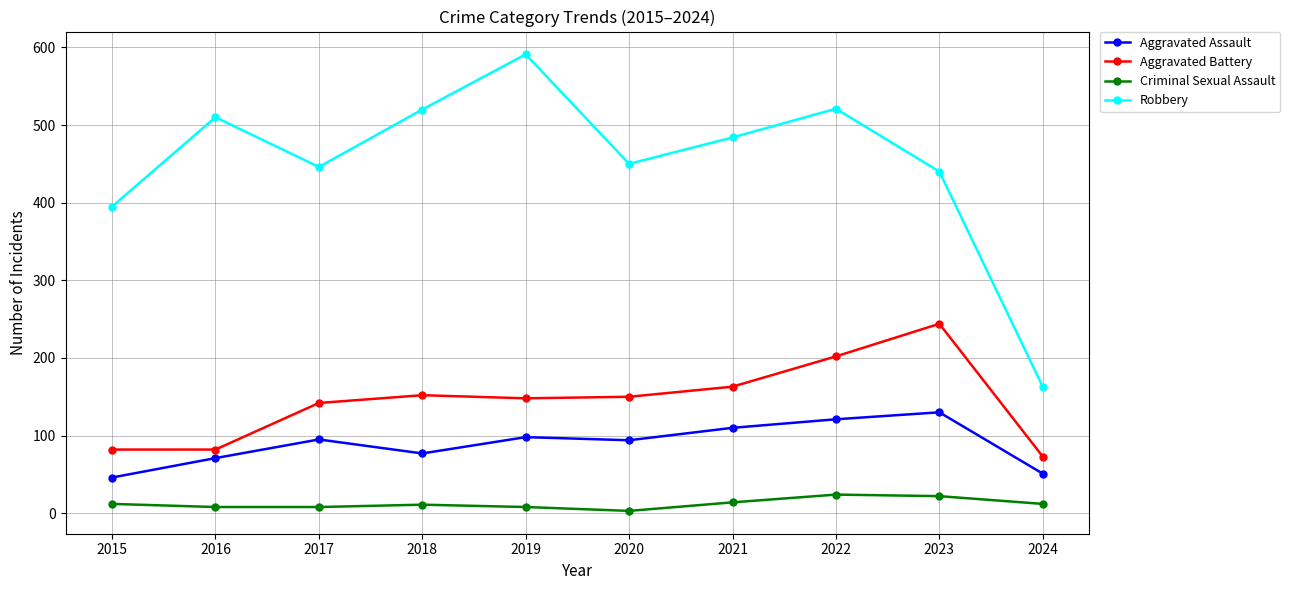

At how many categories does at least one series exceed 256?

9